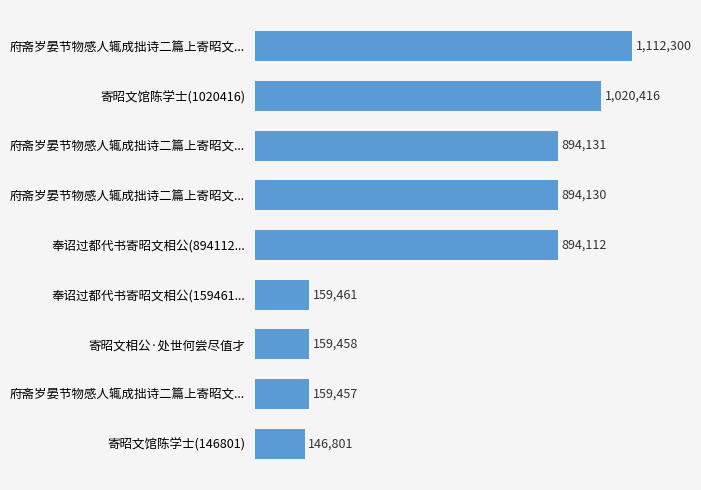

Does the chart contain any negative values?

No